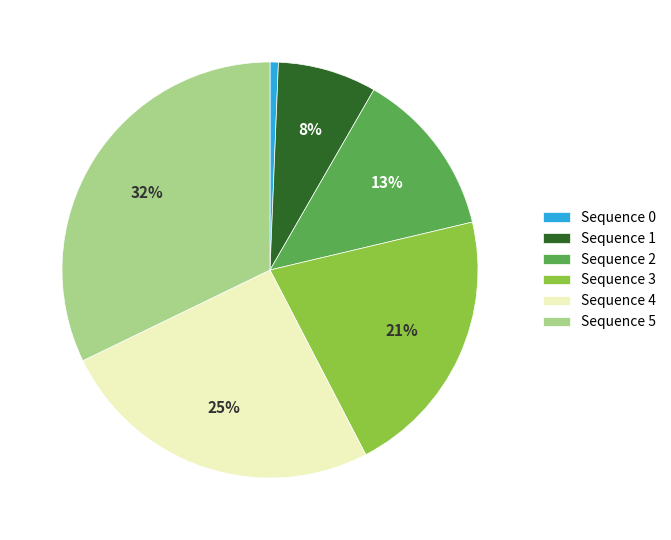

Which has a higher value, Sequence 5 or Sequence 2?

Sequence 5